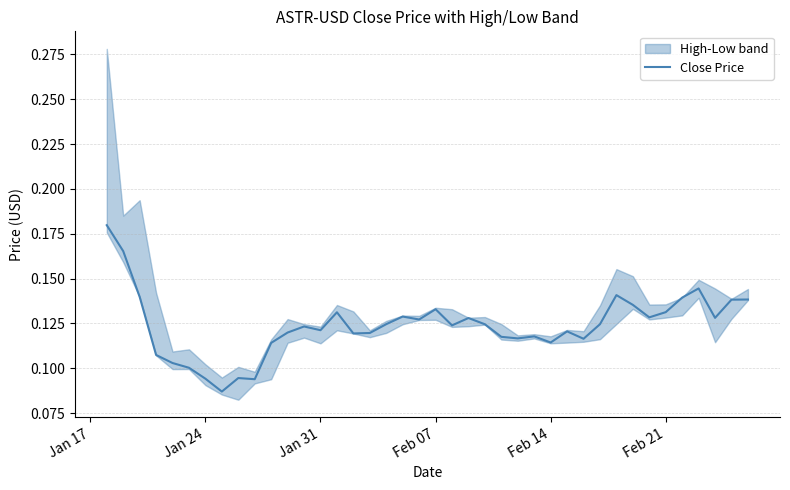

Reading right to left, transcribe all the data shown in this chart.

0.1	0.1	0.1	0.1	0.1	0.1	0.1	0.1	0.1	0.1	0.1	0.1	0.1	0.1	0.1	0.1	0.1	0.1	0.1	0.1	0.1	0.1	0.1	0.1	0.1	0.1	0.1	0.1	0.1	0.1	0.1	0.1	0.1	0.1	0.1	0.1	0.1	0.1	0.2	0.2